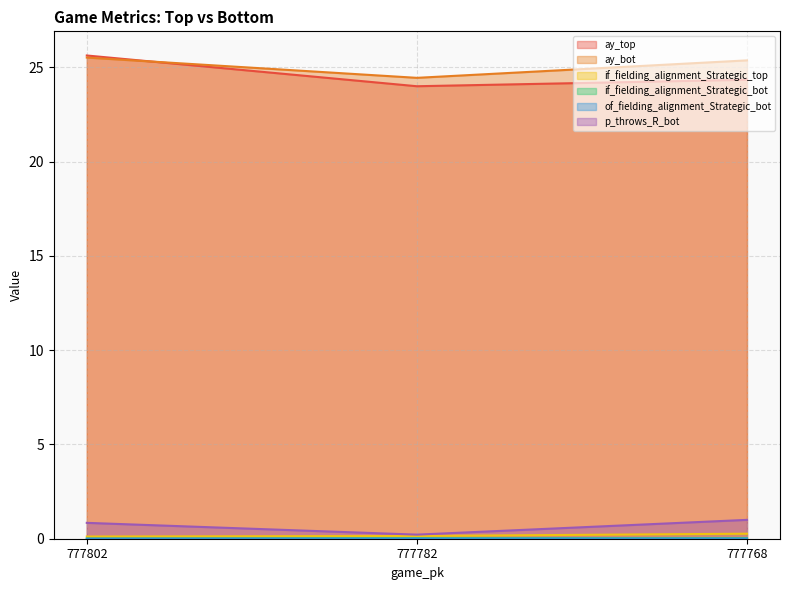

How many data points in ay_bot are above 25?

2